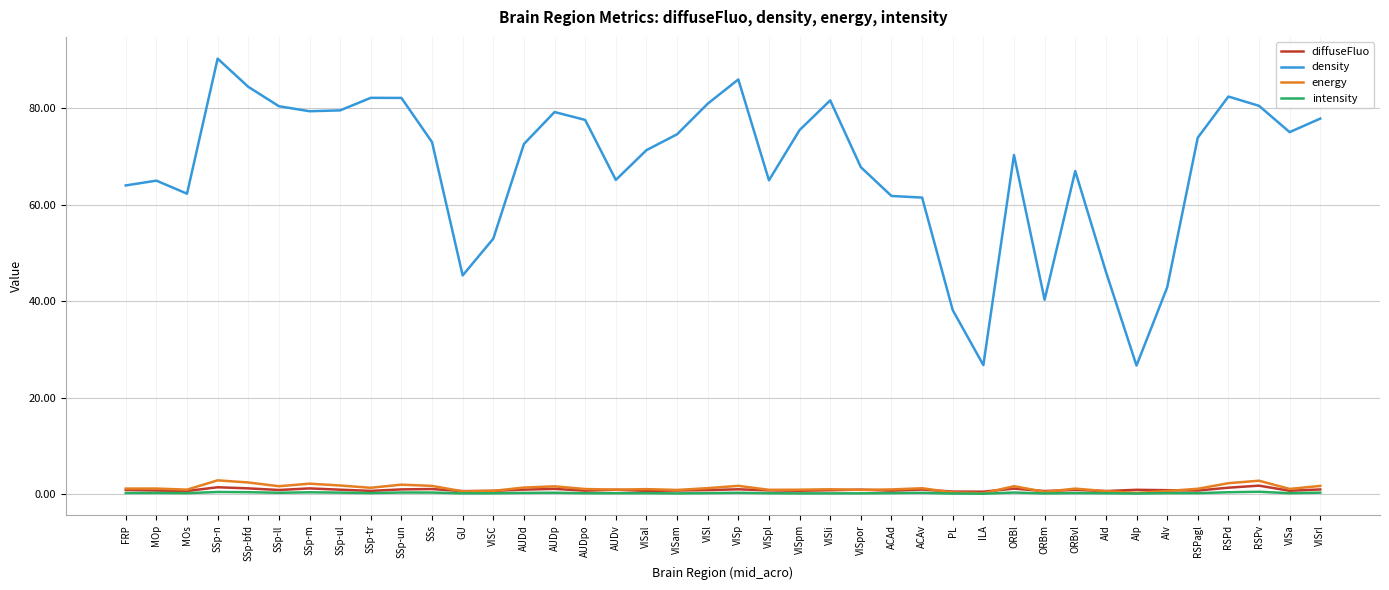

Which series has the largest range (max minus min)?

density